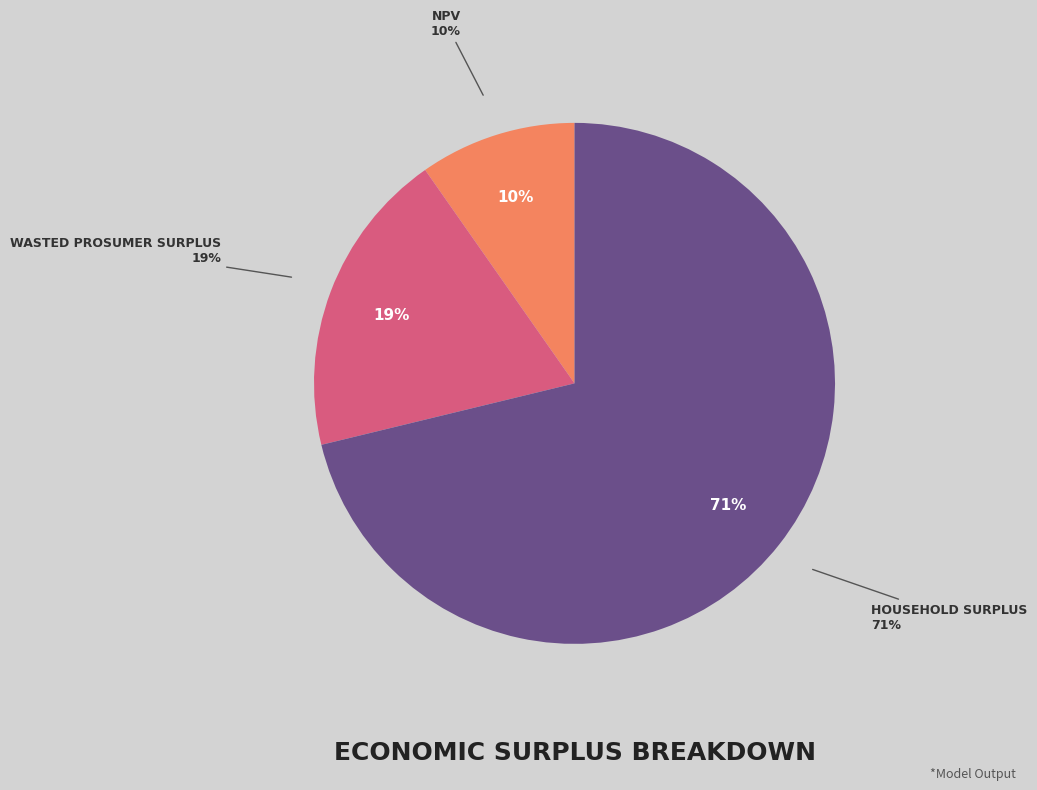

Is it true that Household Surplus is 71% of the pie?

True